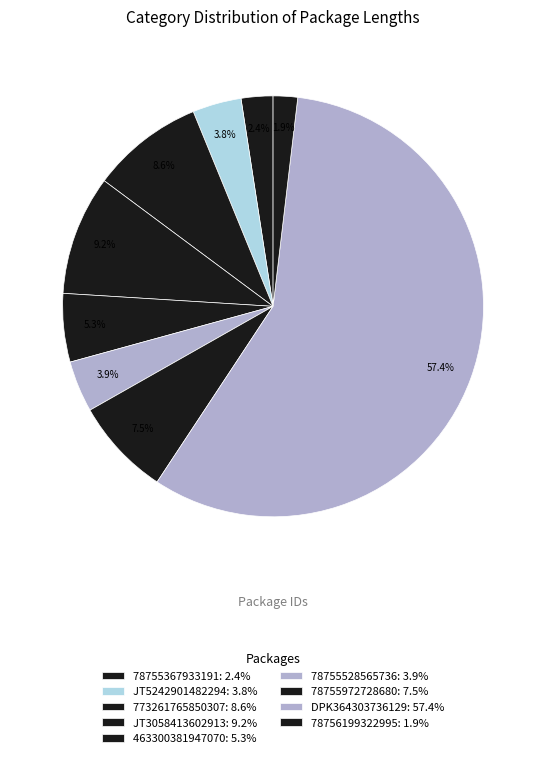

To the nearest percent, what is the difference between the JT3058413602913 and 78756199322995 slice percentages?

7%